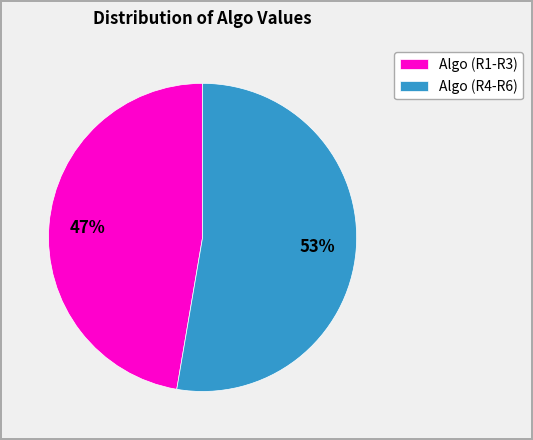

Which category has the biggest portion of the pie?

Algo (R4-R6)